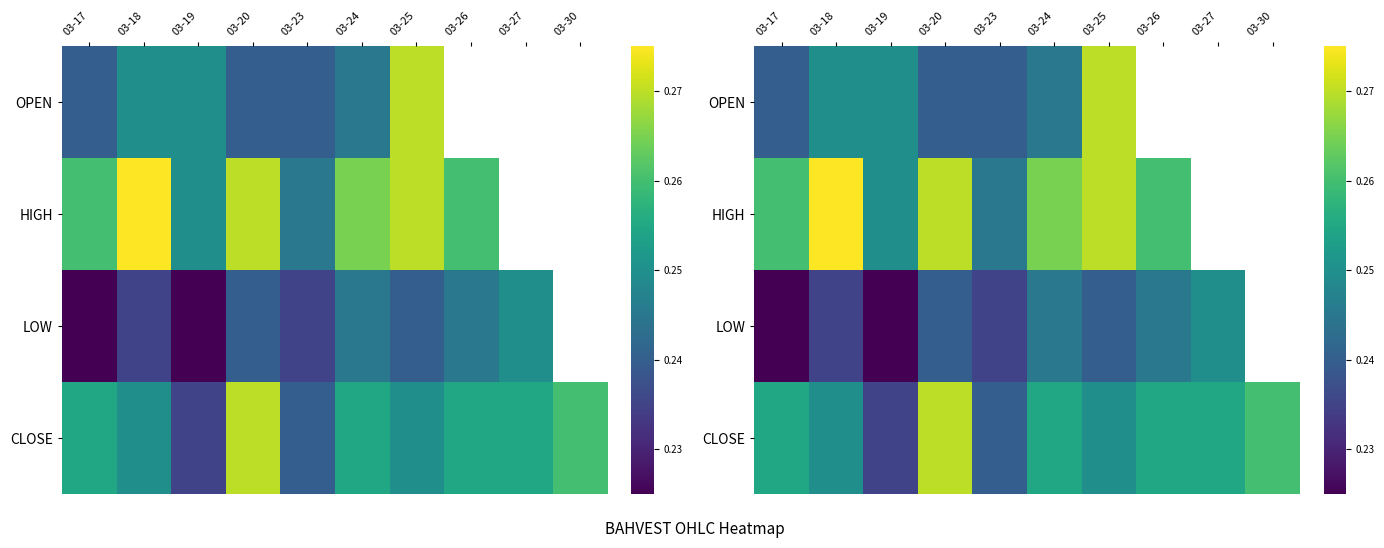

Is the value of CLOSE at 03-18 greater than the value of OPEN at 03-27?

No